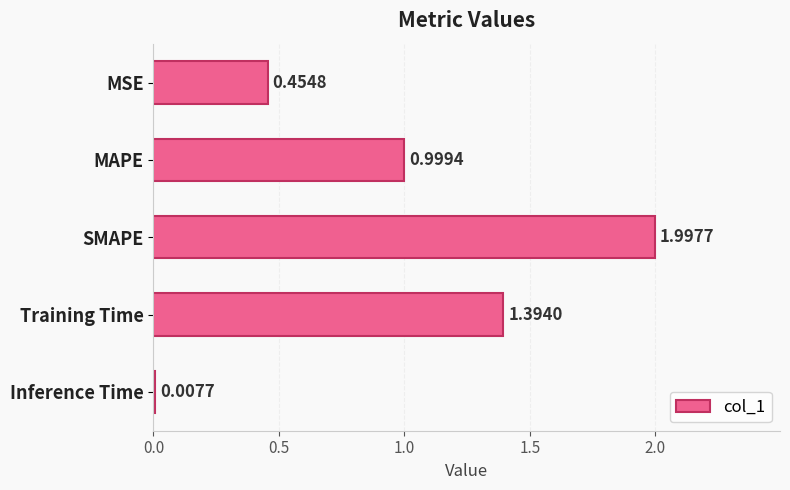

List the labels in order of value, smallest first.

Inference Time, MSE, MAPE, Training Time, SMAPE